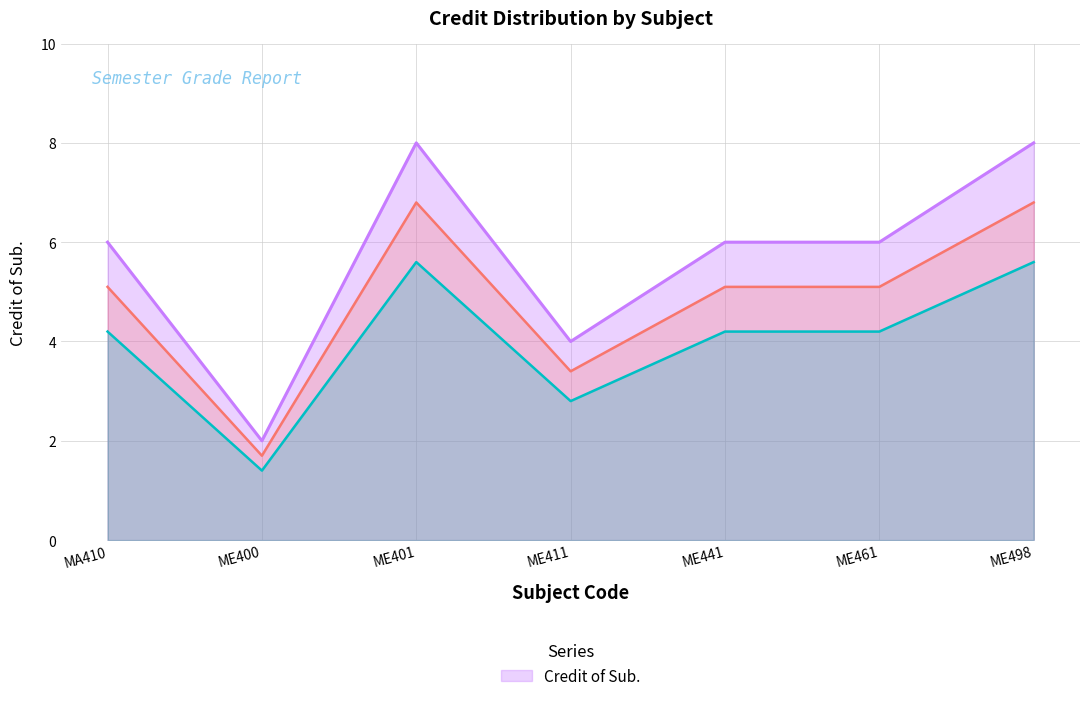

What is the label of the 4th point from the left?

ME411